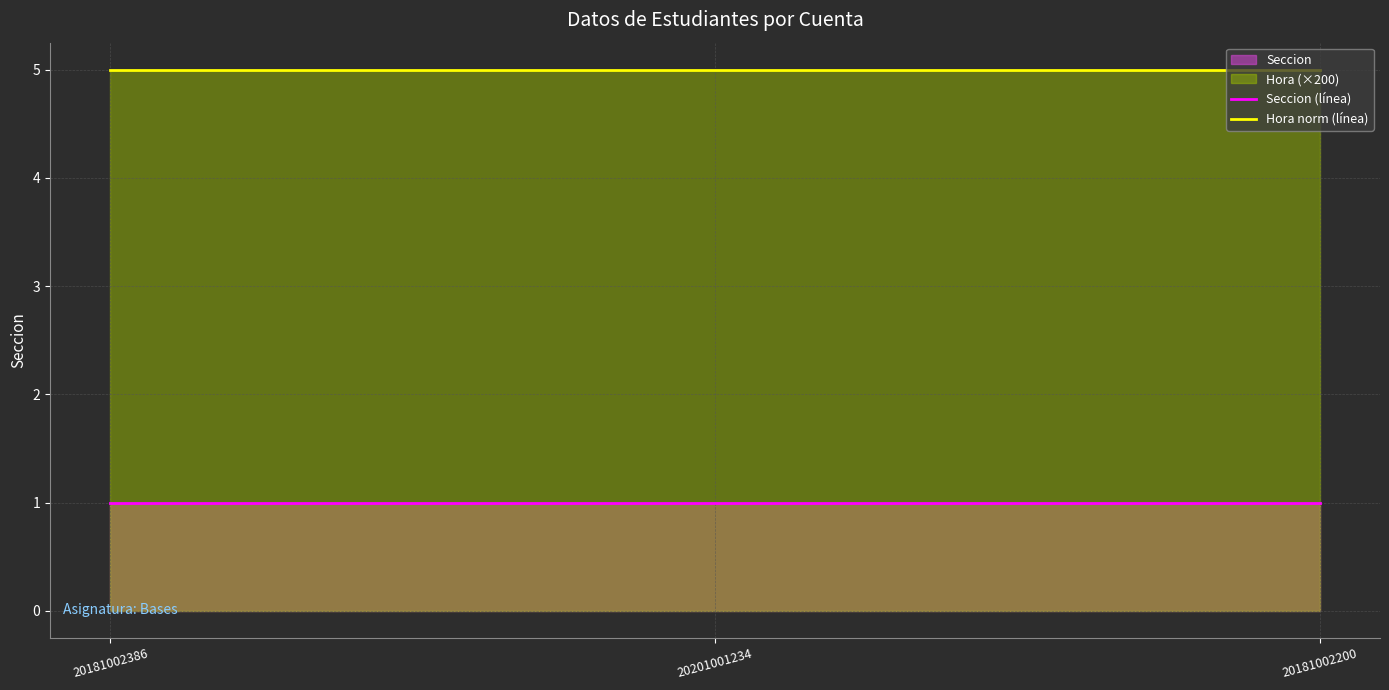

What is the label of the 2nd point from the left?

20201001234